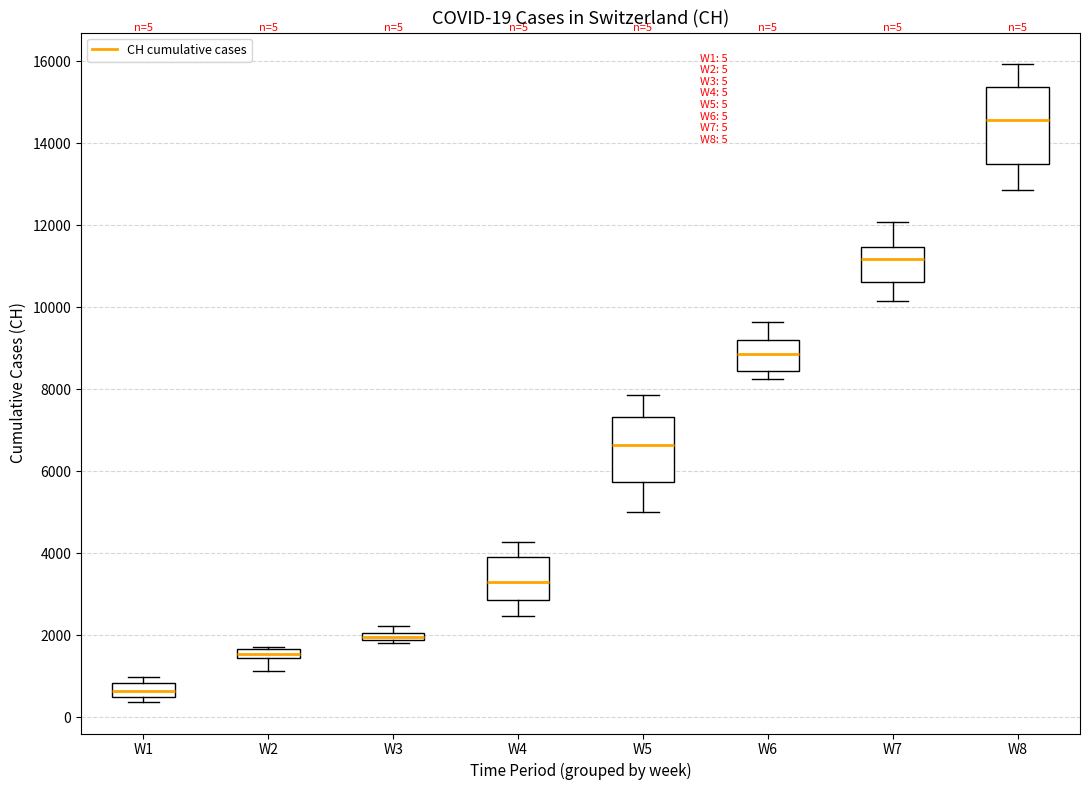

Which box is the tallest, from its lower edge to its upper edge?

W8